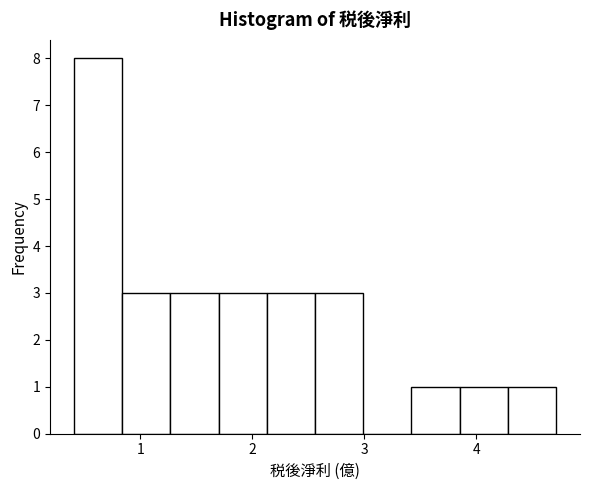

Which range on the x-axis has the tallest bar?

0.41 to 0.84